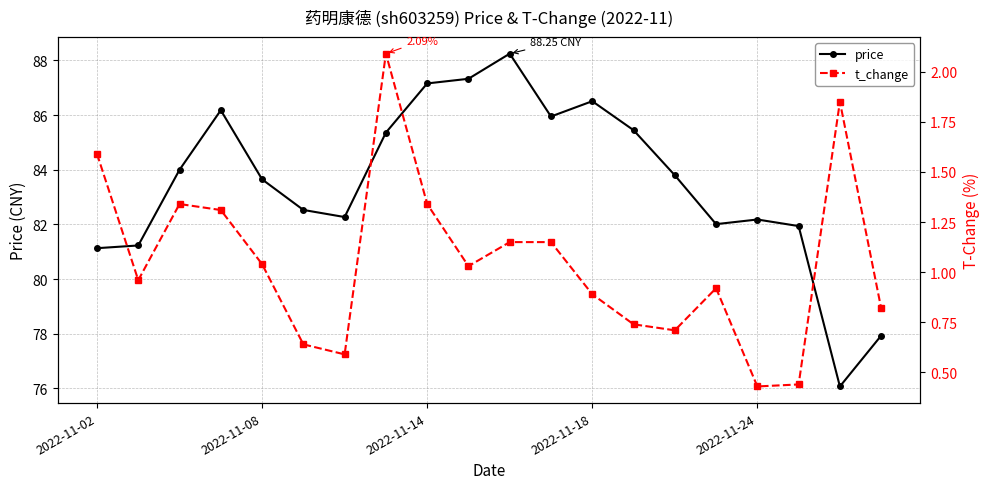

True or false: price has a value of 81.1 at 2022-11-02.

True